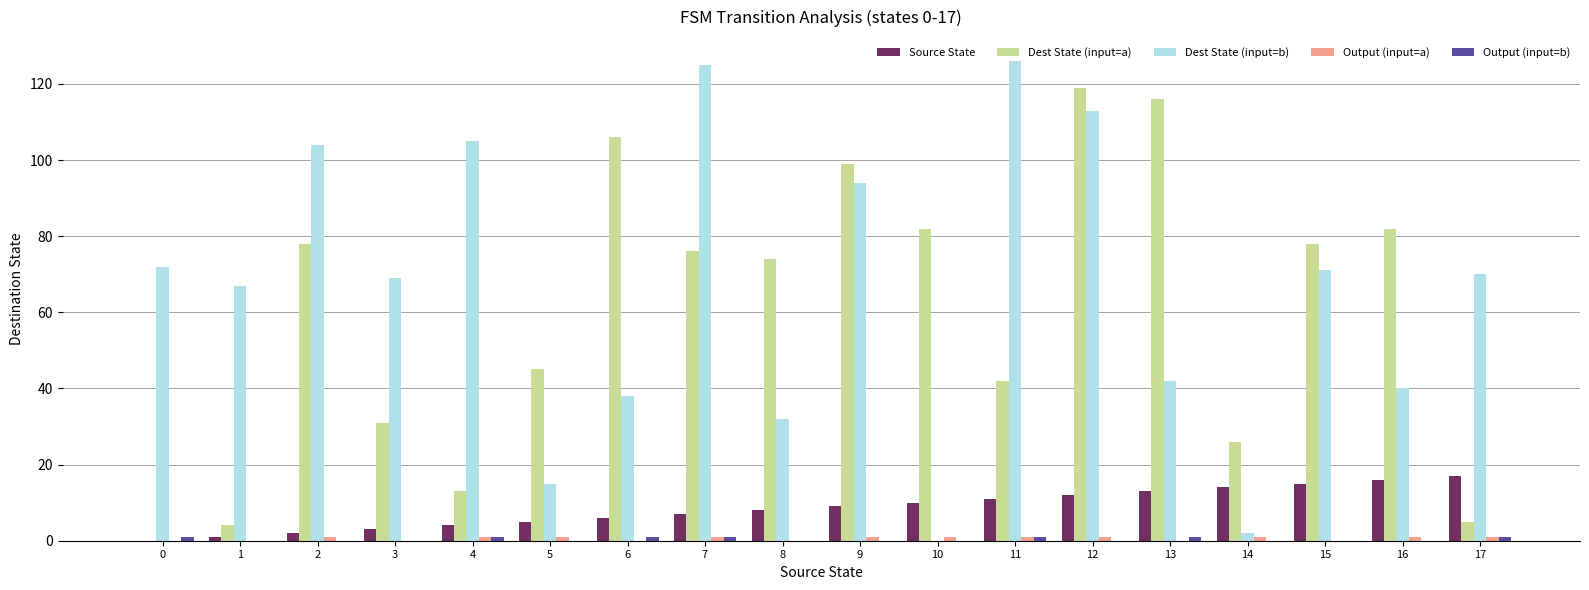

At which category is the sum across all series the highest?

12